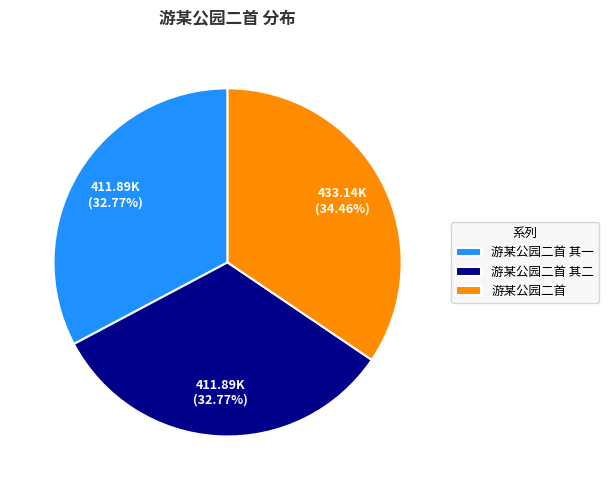

To the nearest percent, what is the difference between the 游某公园二首 其二 and 游某公园二首 slice percentages?

2%